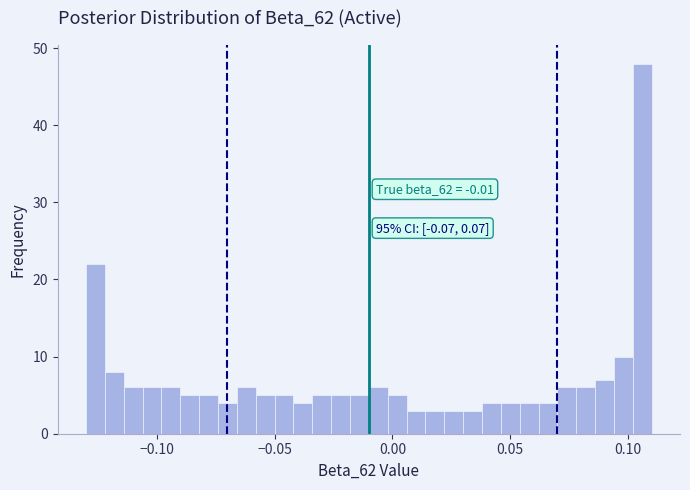

Around what value on the x-axis is the tallest bar? Give the approximate position of its centre, as read against the axis.

0.105